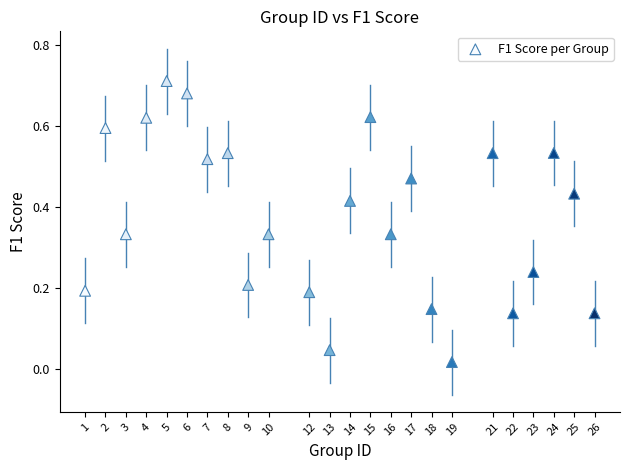

What is the range of X values (max minus min)?

25.0